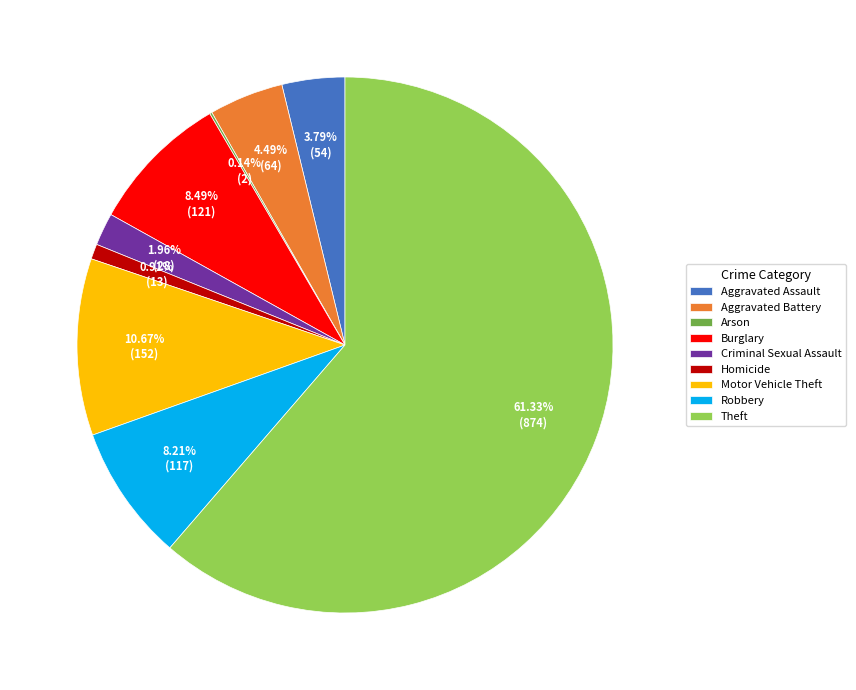

To the nearest percent, what is the difference between the largest and smallest slice percentages?

61%